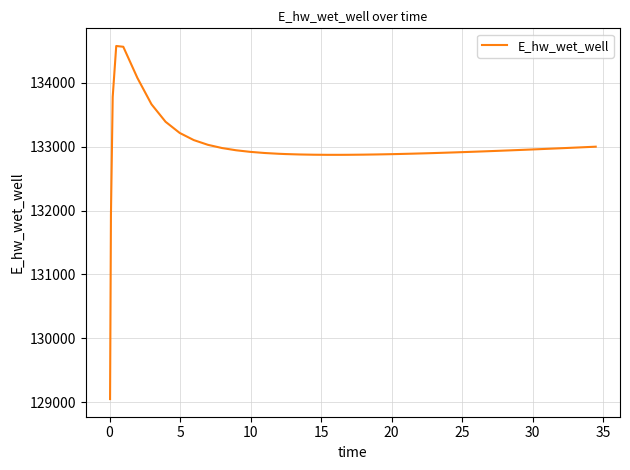

What is the smallest value displayed?

129050.5